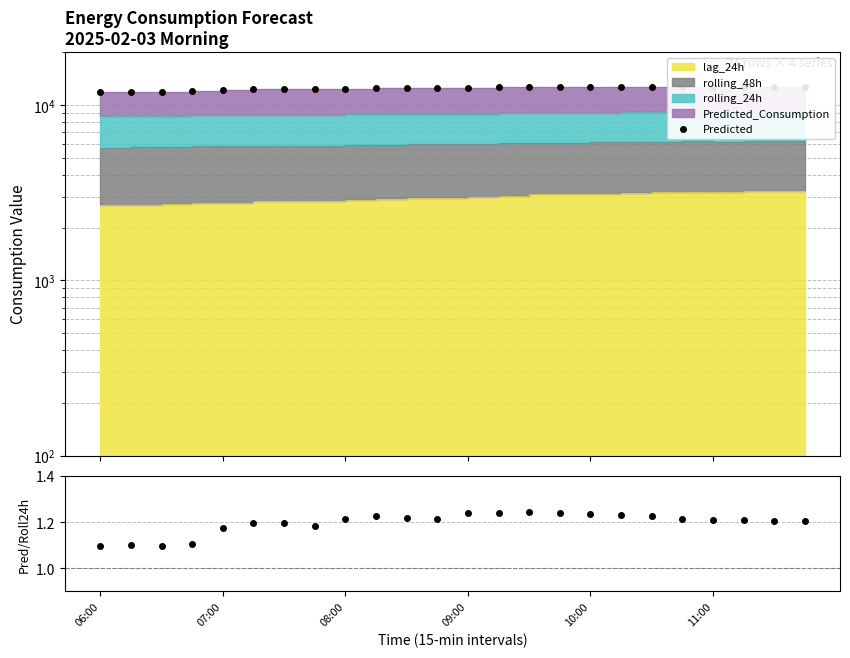

What is the difference between the maximum and minimum values in the Pred/Rolling24h series?

0.1